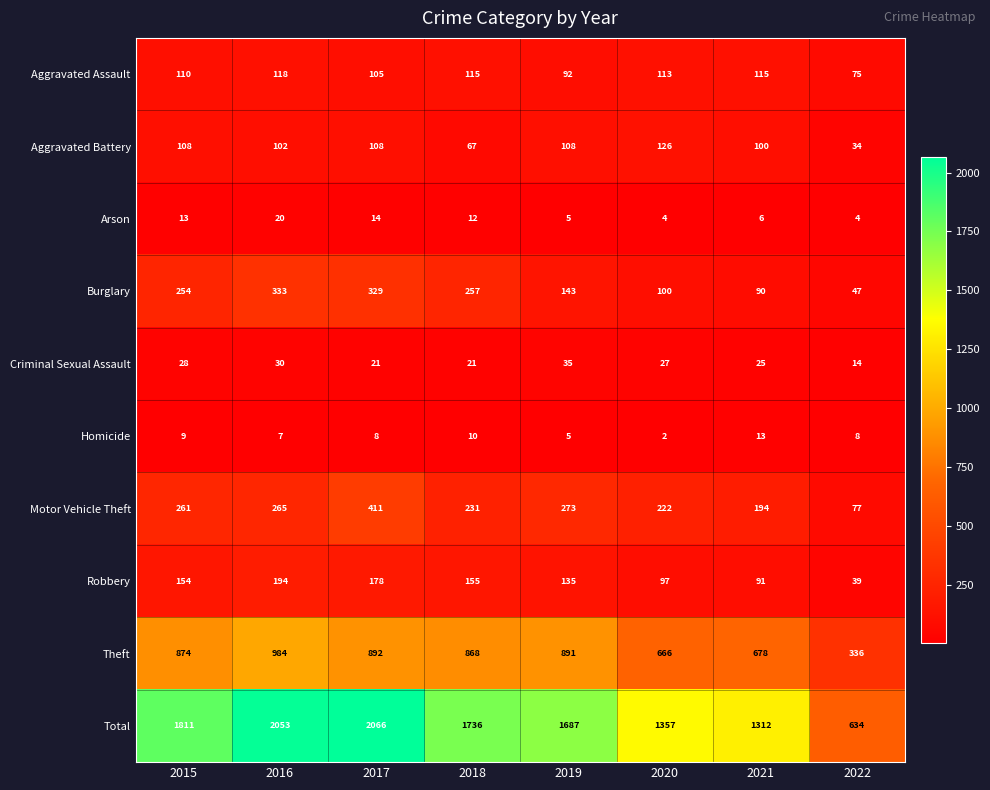

Which series has the widest spread of values?

Total